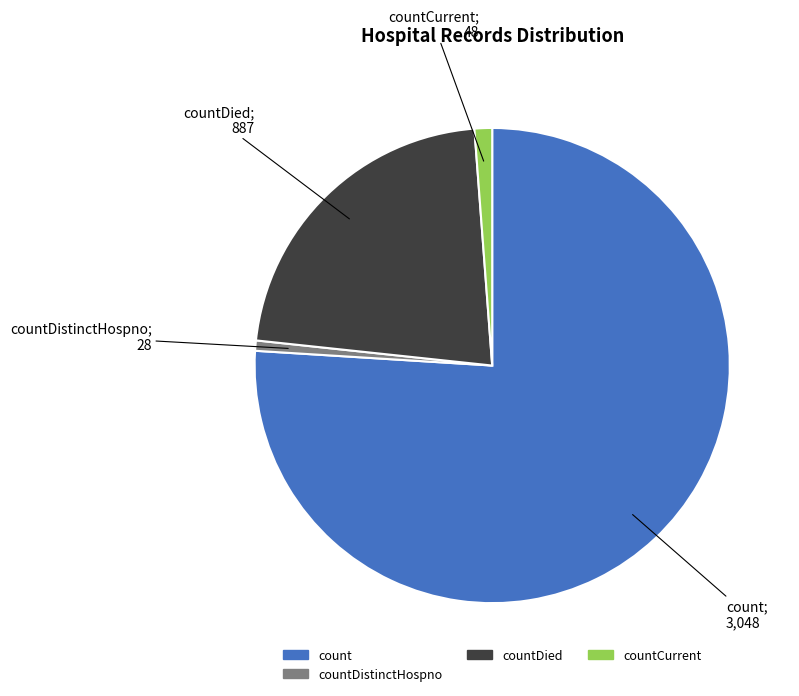

Is there a majority slice in this chart?

Yes